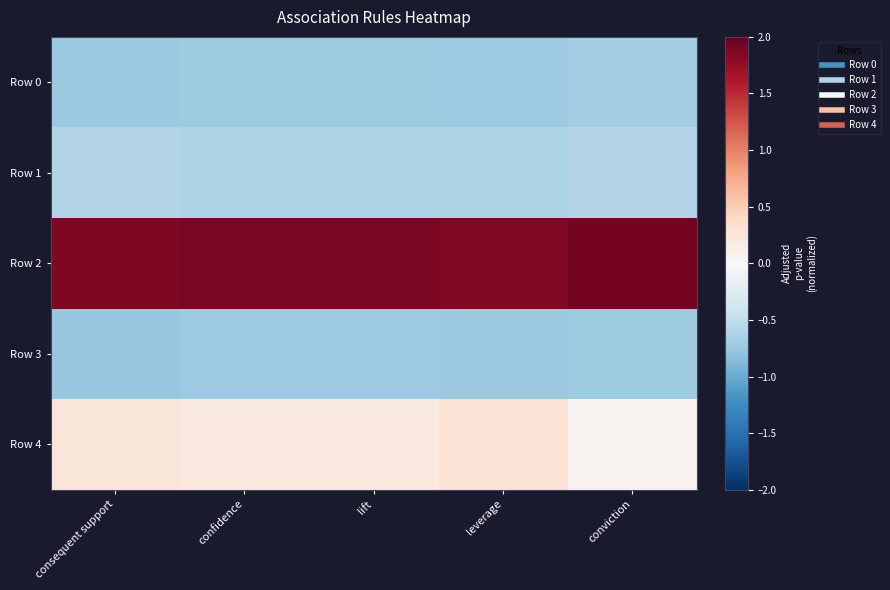

Reading left to right, extract all data points from this chart.

Row 0: consequent support=-0.7	confidence=-0.7	lift=-0.7	leverage=-0.7	conviction=-0.7
Row 1: consequent support=-0.6	confidence=-0.6	lift=-0.6	leverage=-0.6	conviction=-0.6
Row 2: consequent support=1.9	confidence=1.9	lift=1.9	leverage=1.9	conviction=1.9
Row 3: consequent support=-0.8	confidence=-0.7	lift=-0.7	leverage=-0.7	conviction=-0.7
Row 4: consequent support=0.2	confidence=0.2	lift=0.2	leverage=0.3	conviction=0.1